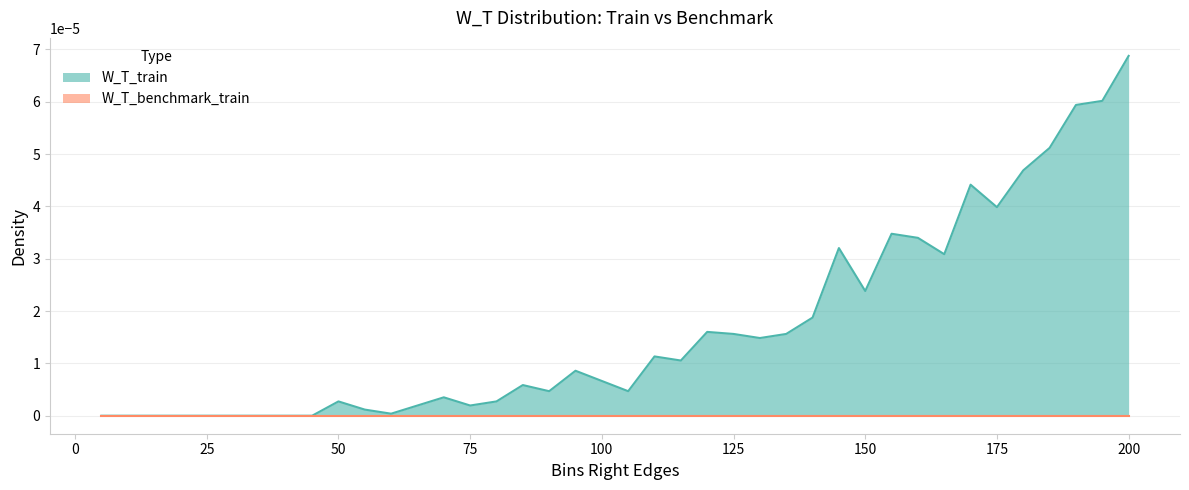

The chart shows a value of 0.0 at 35. True or false?

True